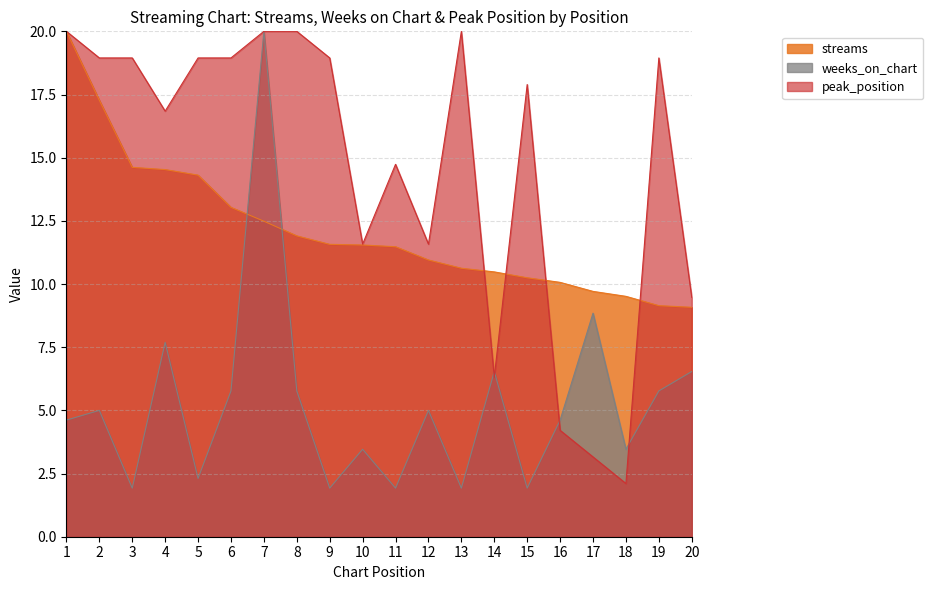

At how many categories does at least one series exceed 14?

13